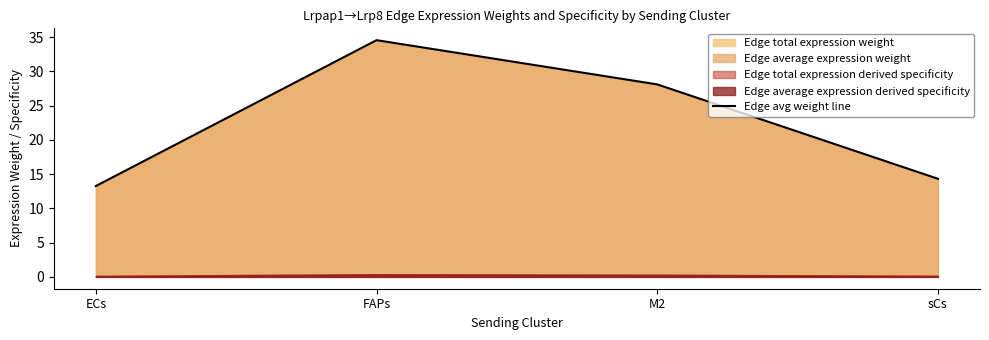

Is it true that the value at M2 is 37.1?

False